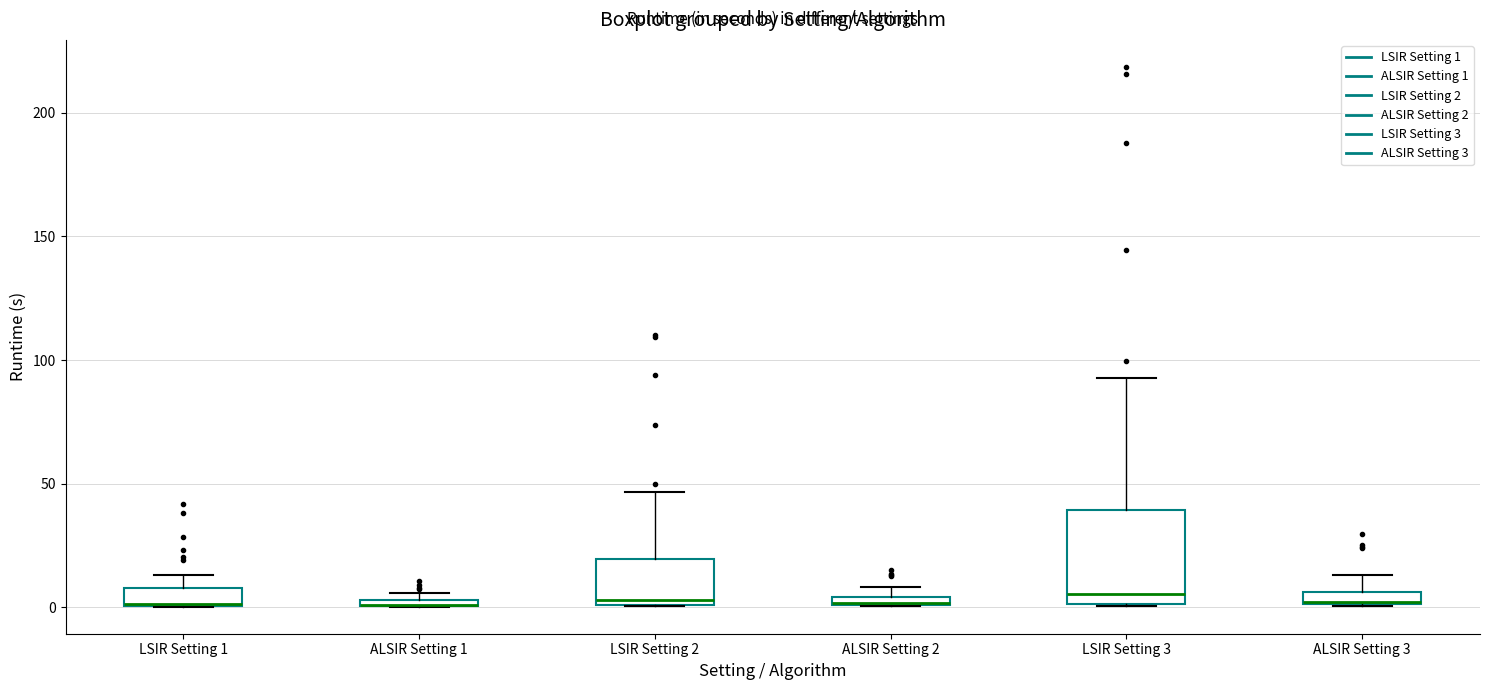

Where is the lower edge of the box for ALSIR Setting 1 on the y-axis? The values are not printed on the chart, so give them approximately, as read against the axis.

0